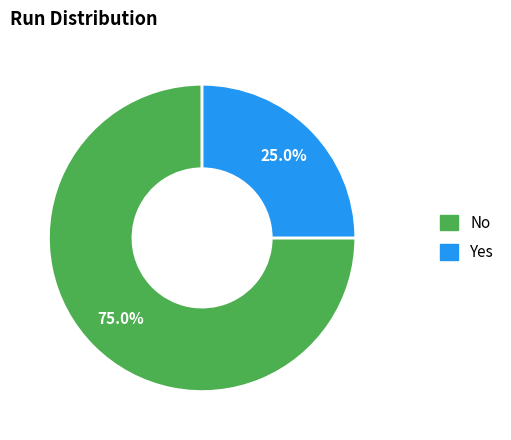

To the nearest percent, what is the average slice percentage?

50%